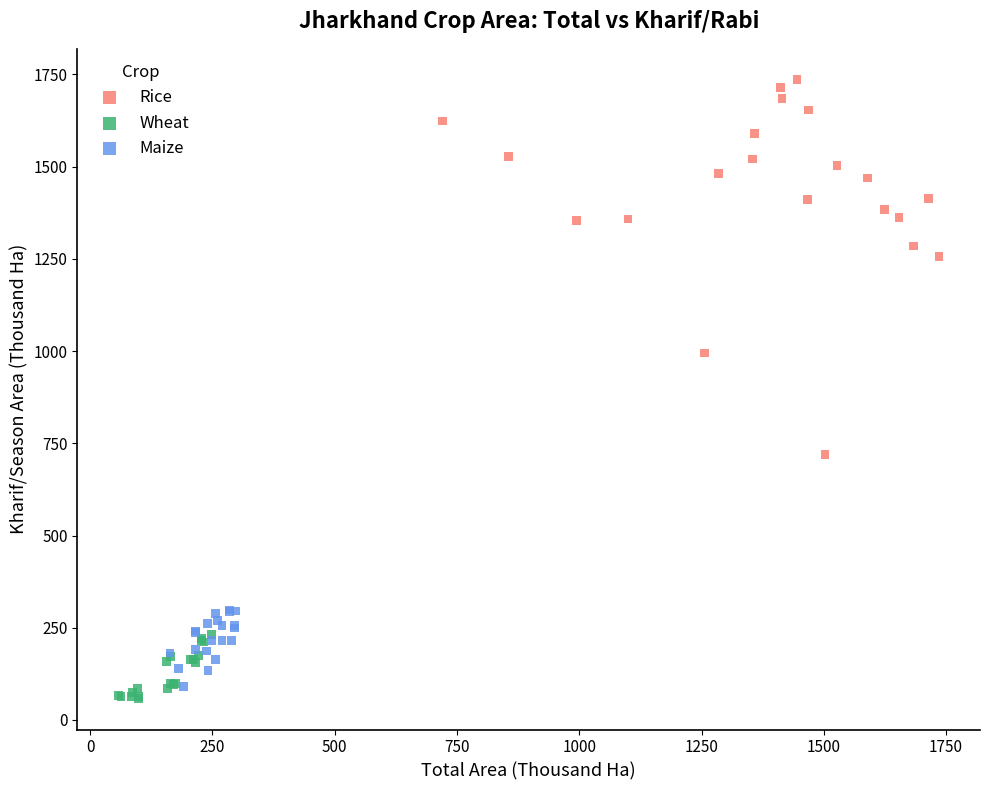

What are all the series names shown in the legend?

Rice, Wheat, Maize